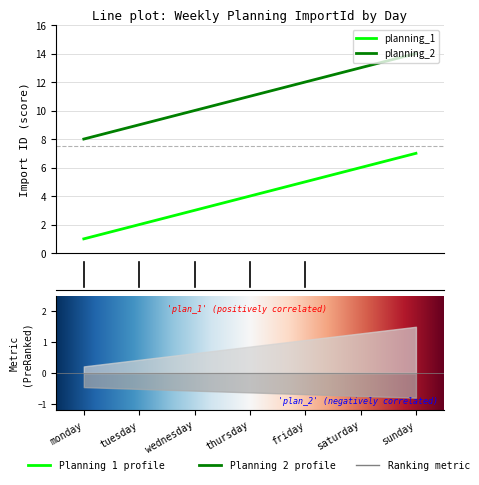

List the series in order of their overall mean, lowest first.

planning_1, planning_2